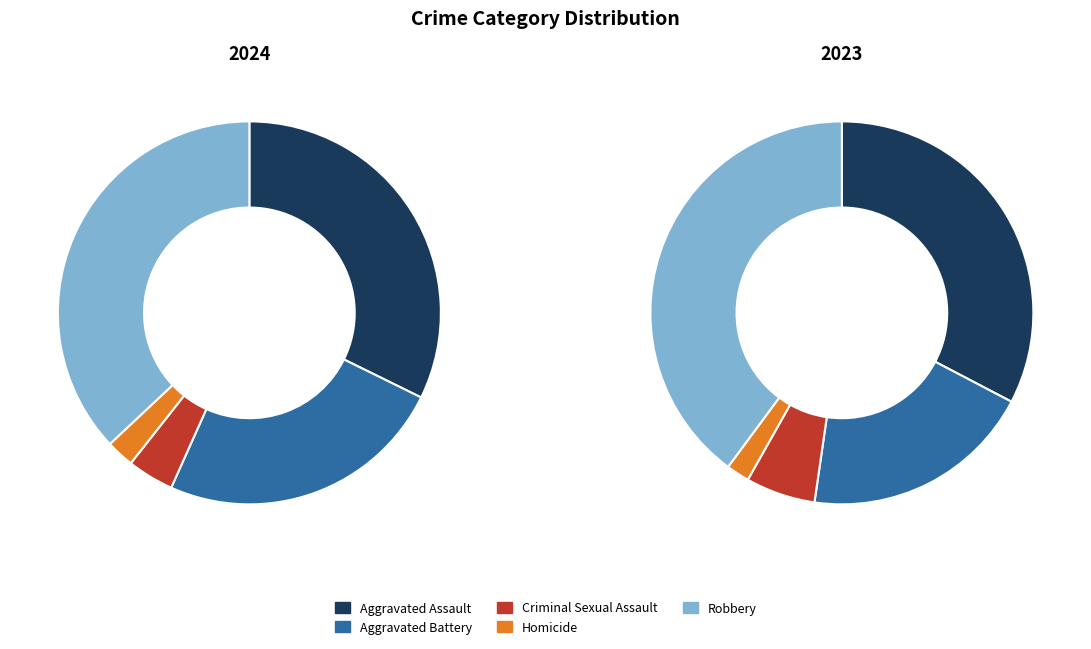

To the nearest percent, what is the average slice percentage?

20%